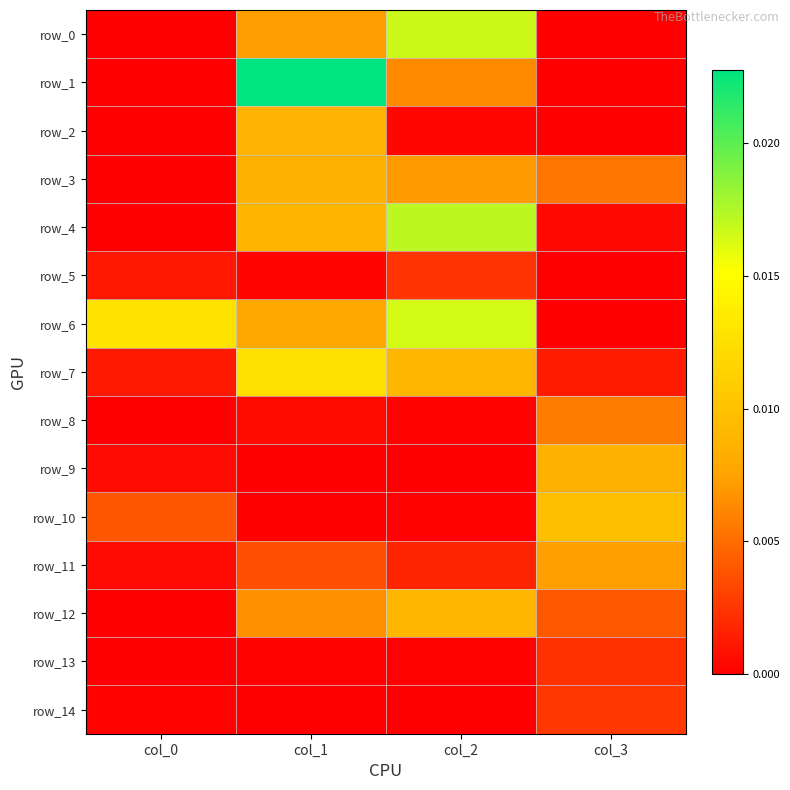

Rank the categories by row_14 value from lowest to highest.

col_1, col_2, col_0, col_3